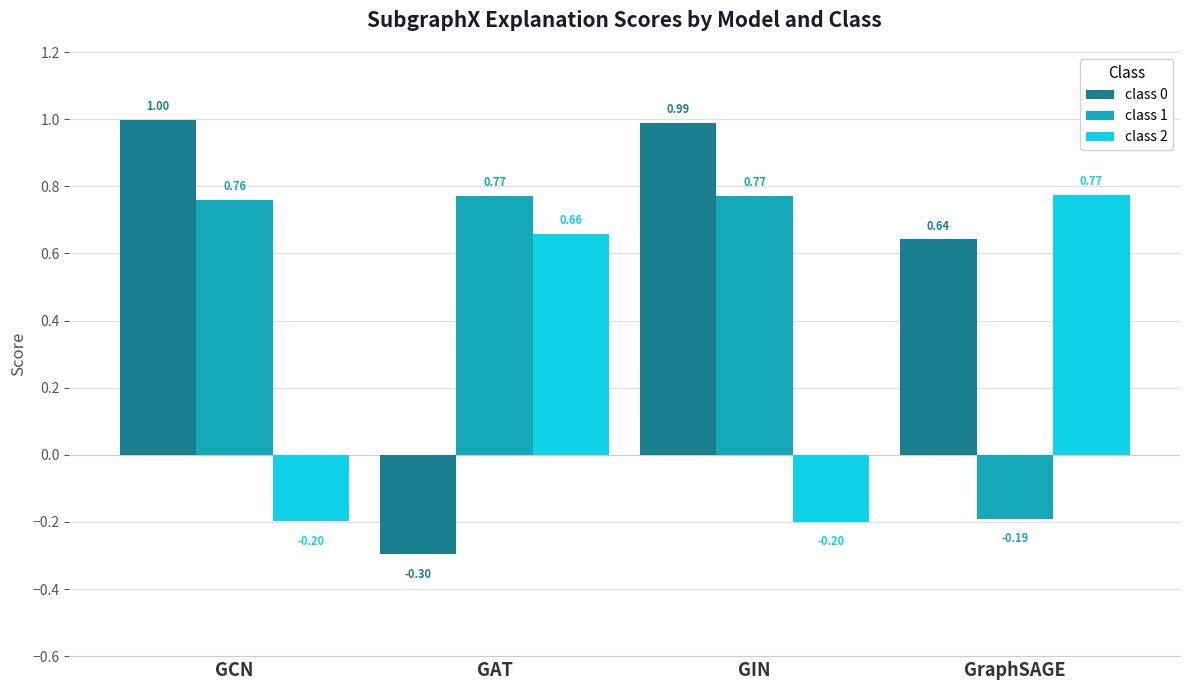

At GAT, list the series in order from smallest to largest.

class 0, class 2, class 1